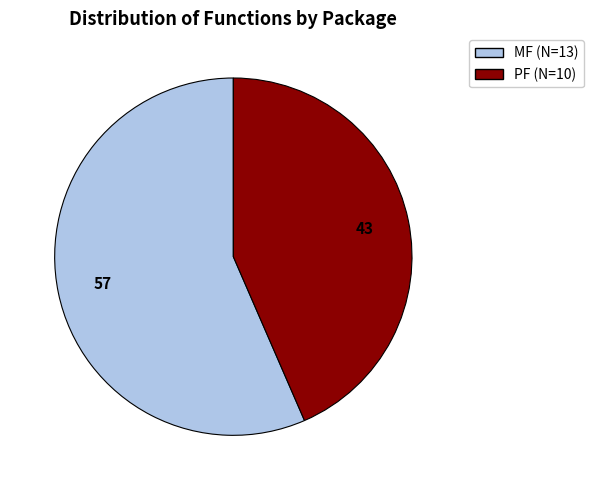

Does MF account for over 50% of the chart?

Yes